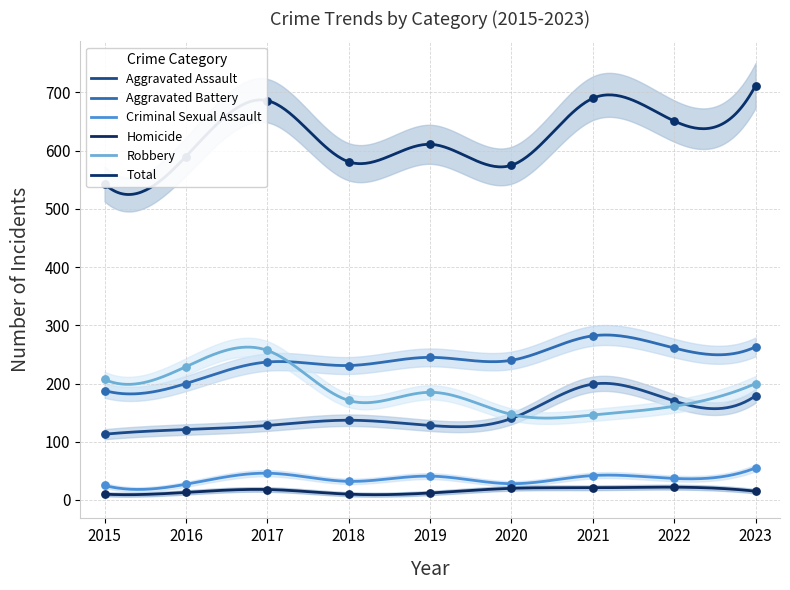

What are all the series names shown in the legend?

Aggravated Assault, Aggravated Battery, Criminal Sexual Assault, Homicide, Robbery, Total